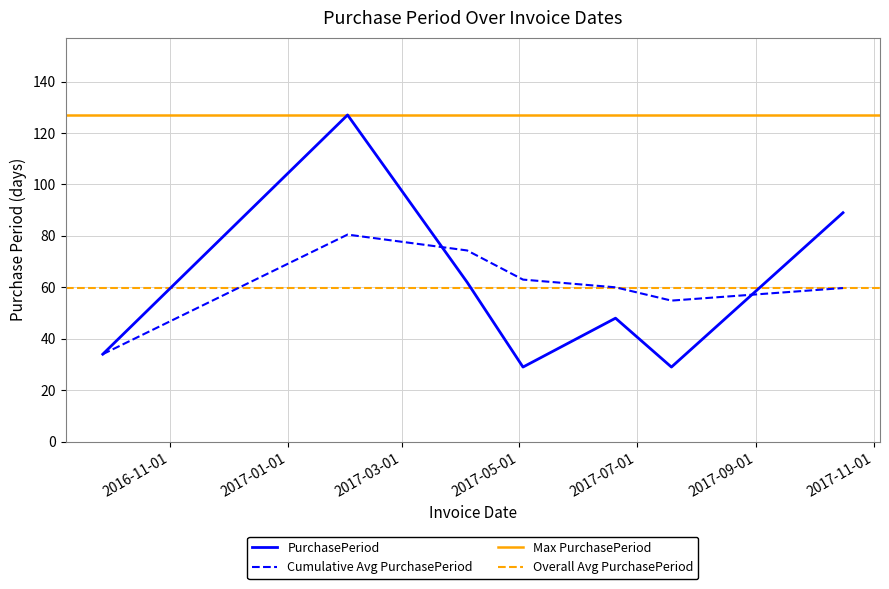

At which label is the value closest to 78?

2017-10-16